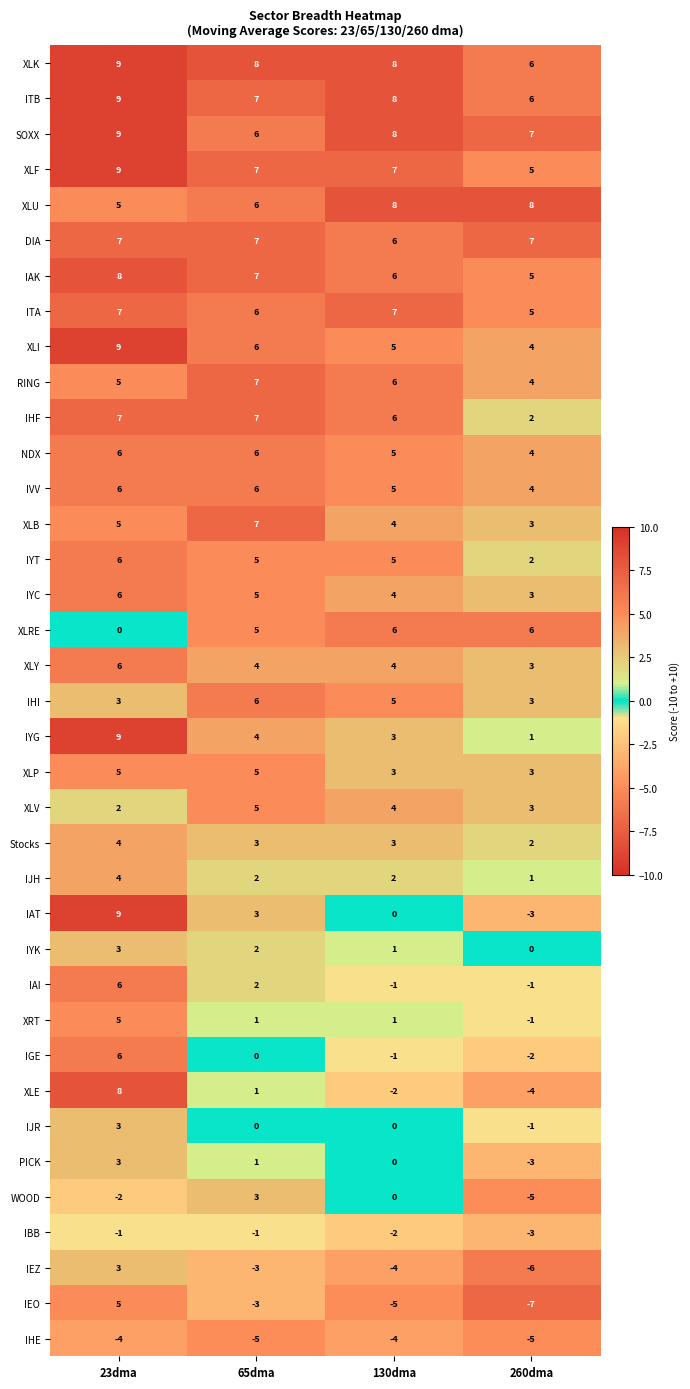

Read the XLP value at 130dma.

3